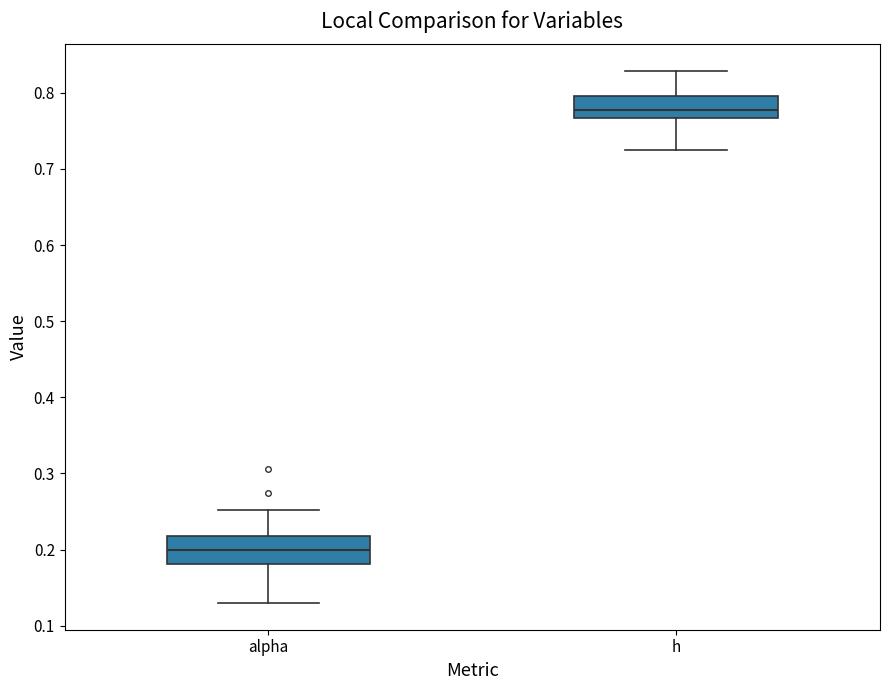

Which box has the lowest median line?

alpha